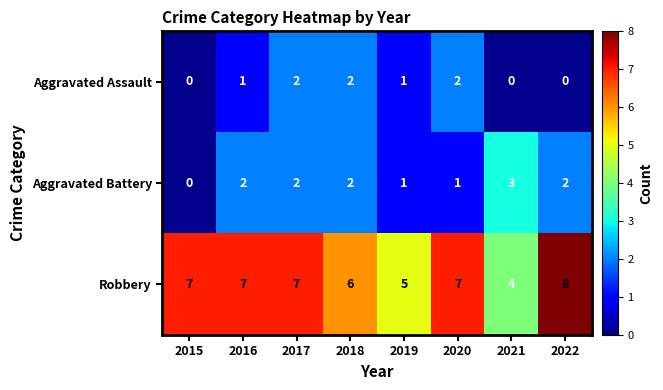

List the series in order of their peak value, highest first.

Robbery, Aggravated Battery, Aggravated Assault